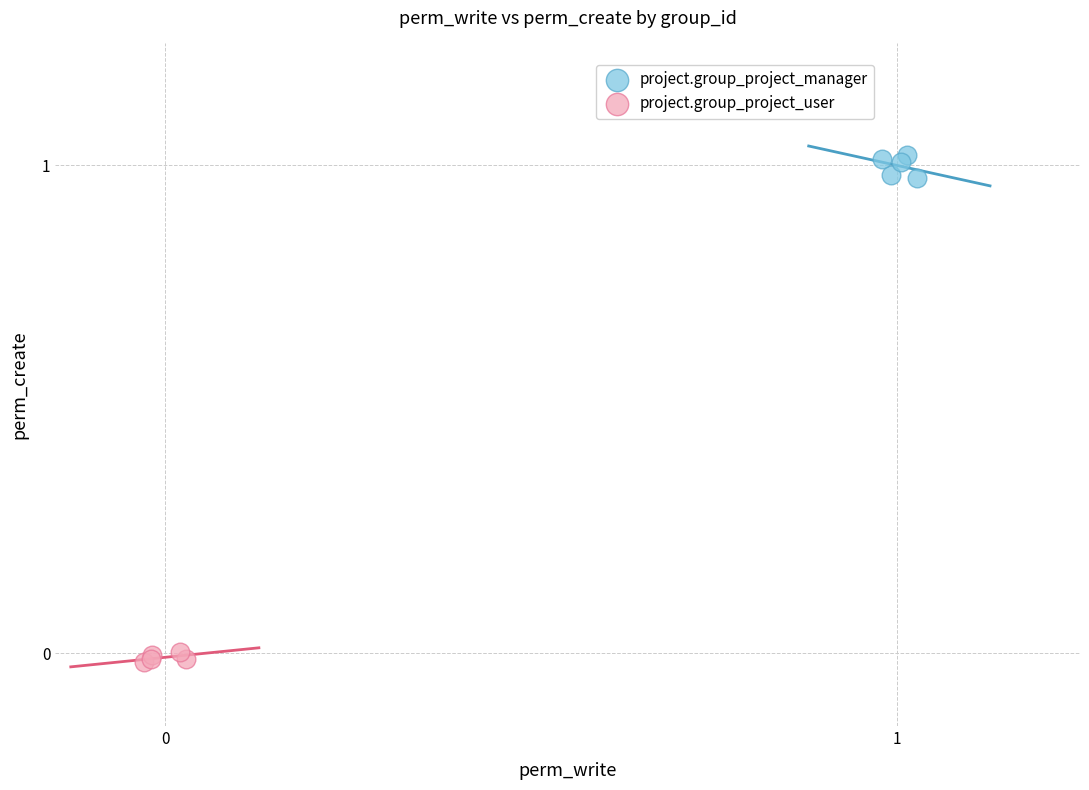

Which series reaches the minimum Y coordinate?

project.group_project_user